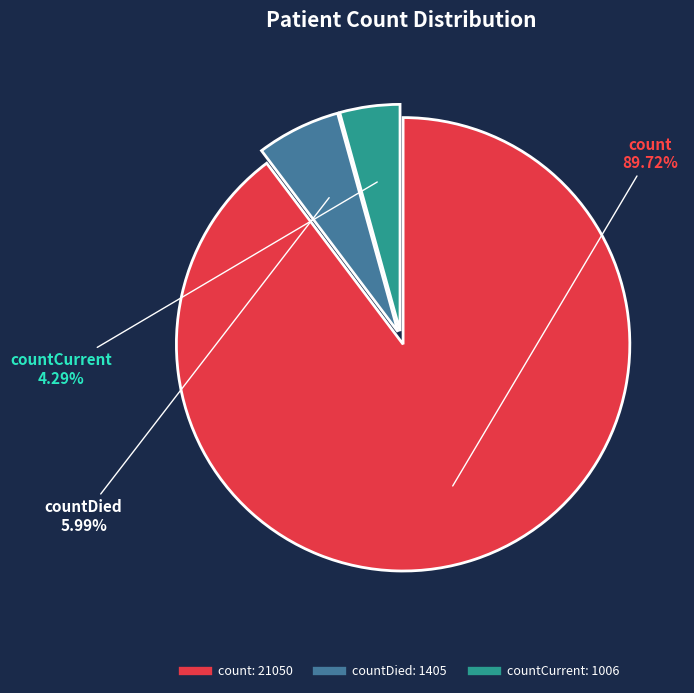

Does any single category account for the majority?

Yes